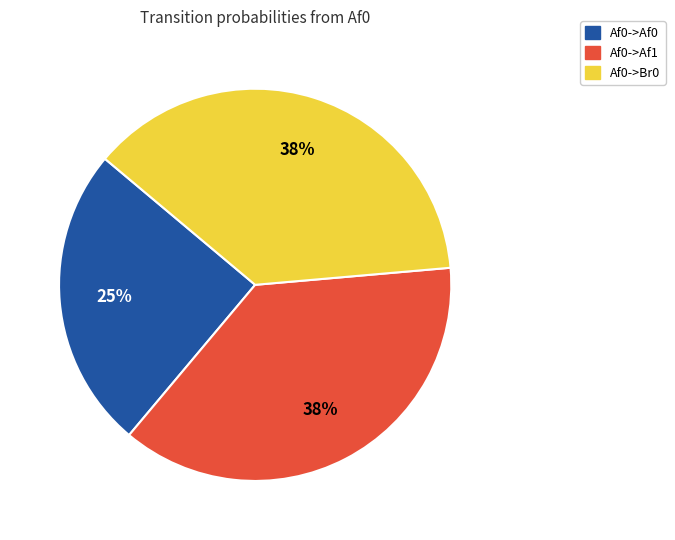

Combined, do Af0->Af0 and Af0->Af1 account for over 50%?

Yes